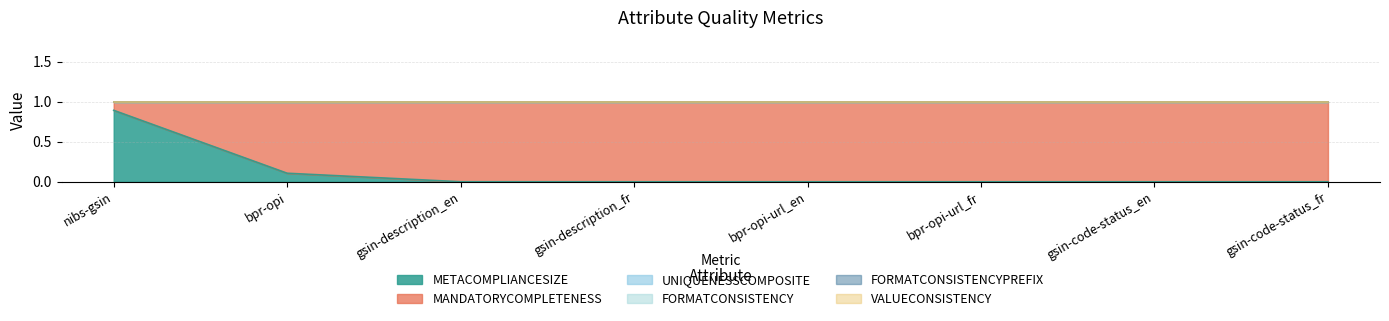

Is it true that MANDATORYCOMPLETENESS equals 1 at gsin-description_fr?

True